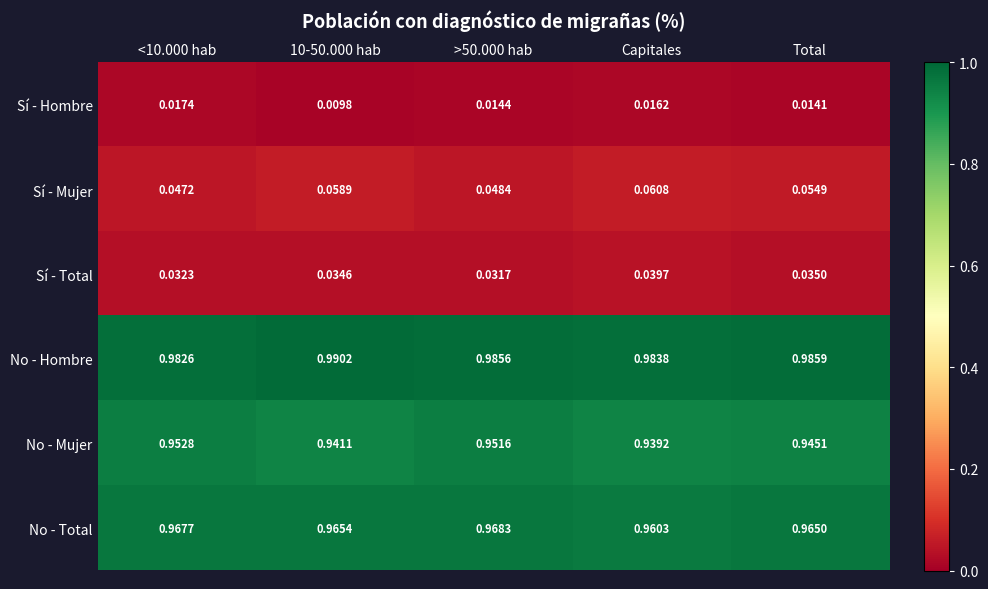

Is the value of Sí - Hombre at <10.000 hab greater than the value of Sí - Total at >50.000 hab?

No